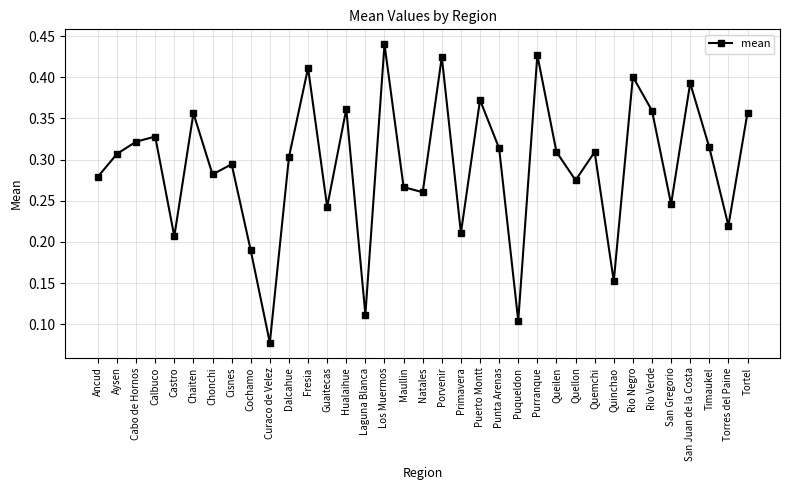

How many lines are shown in the chart?

1